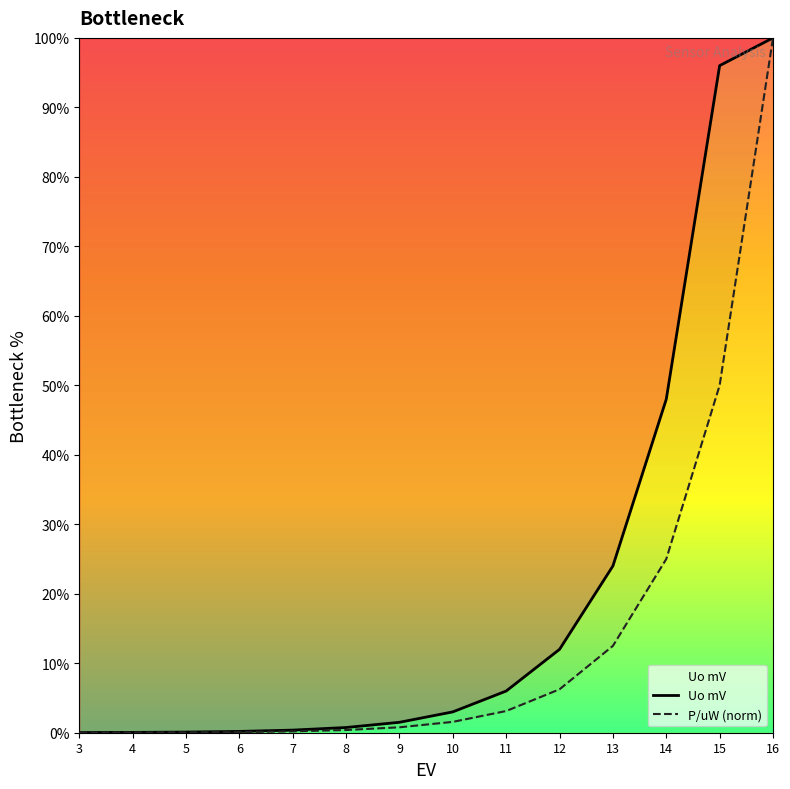

What are all the series names shown in the legend?

Uo mV, P/uW (norm)